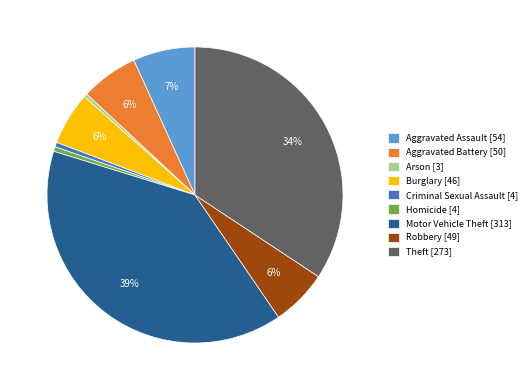

True or false: Homicide accounts for 1% of the total.

True